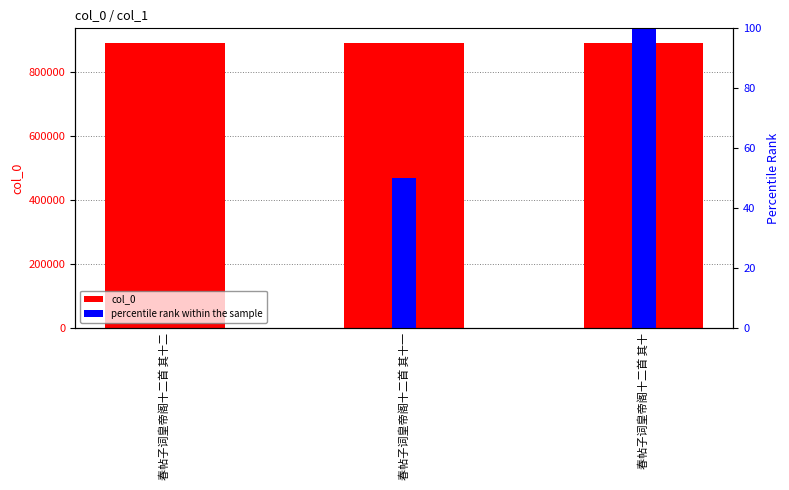

Rank the series by their average value, from lowest to highest.

percentile rank within the sample, col_0